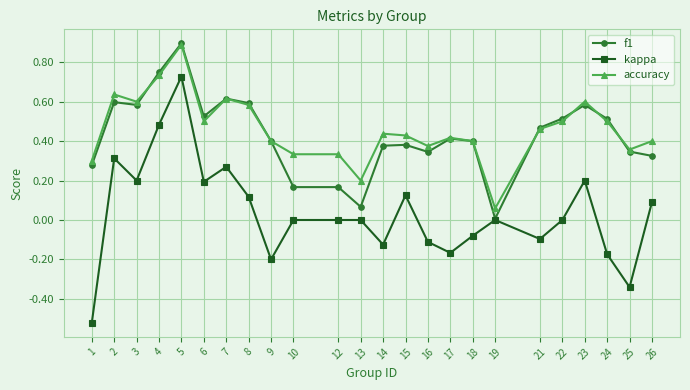

Between 2 and 25, which series saw the biggest shift?

kappa